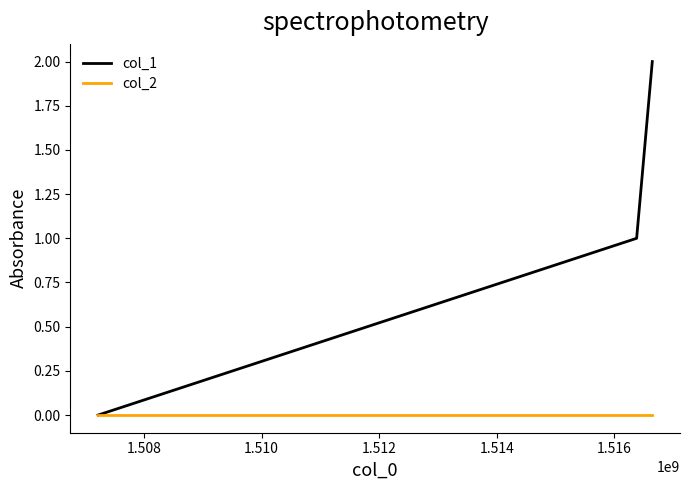

Which series has the widest spread of values?

col_1